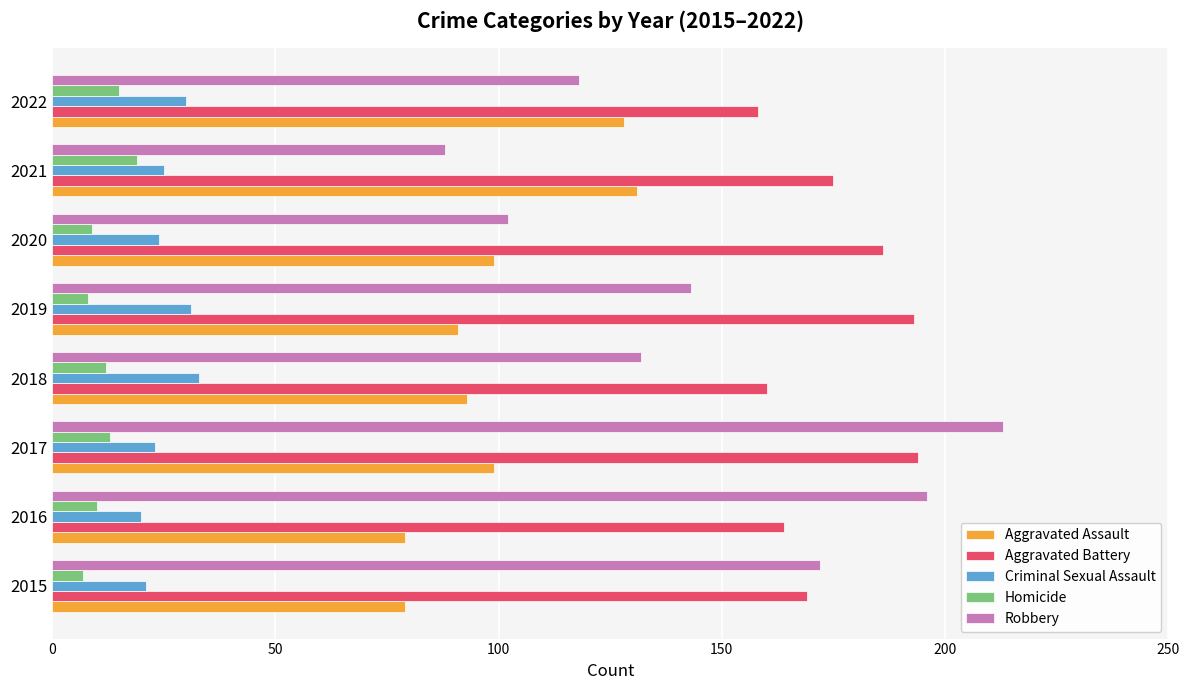

Which series changed the most between 2016 and 2018?

Robbery